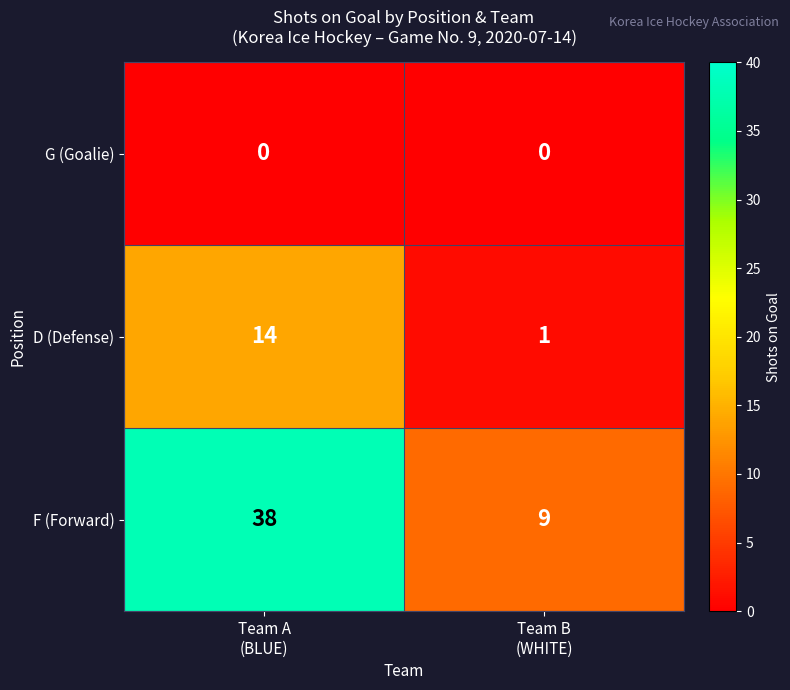

Which series has the largest total across all categories?

F (Forward)